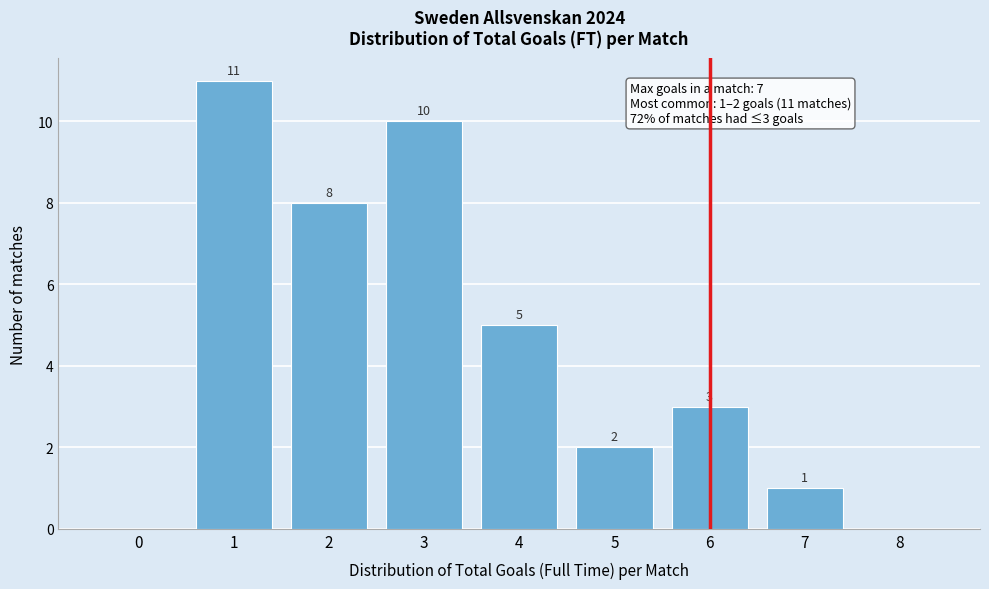

Reading left to right, extract all data points from this chart.

0=0	1=11	2=8	3=10	4=5	5=2	6=3	7=1	8=0